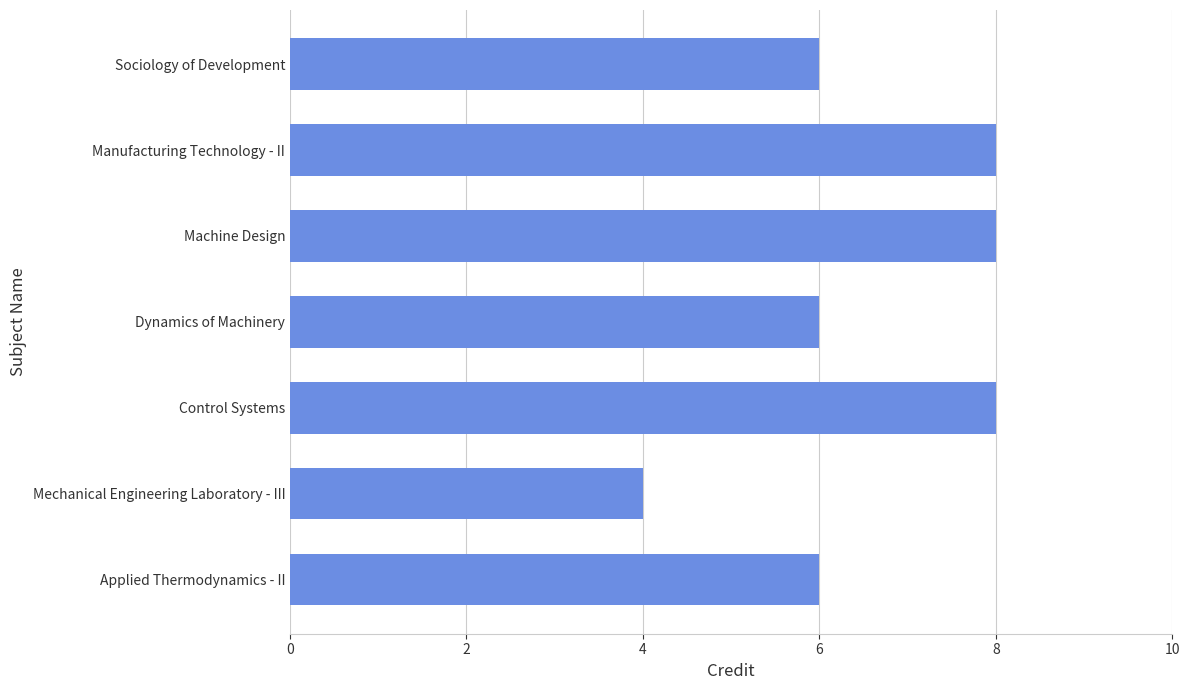

Between Machine Design and Mechanical Engineering Laboratory - III, which is larger?

Machine Design